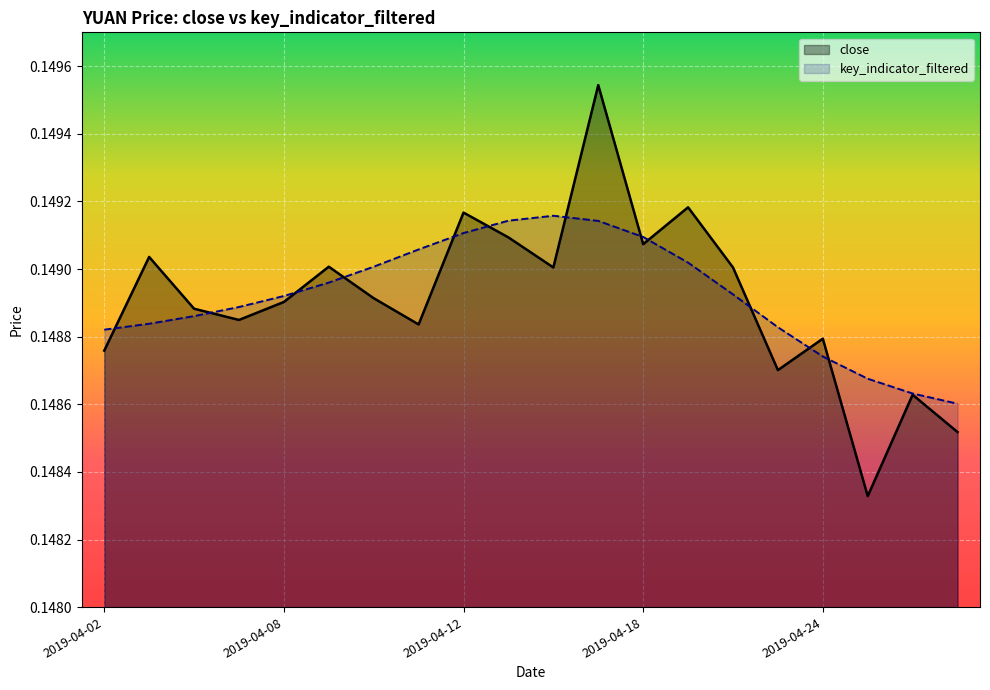

True or false: key_indicator_filtered and close intersect in this chart.

True